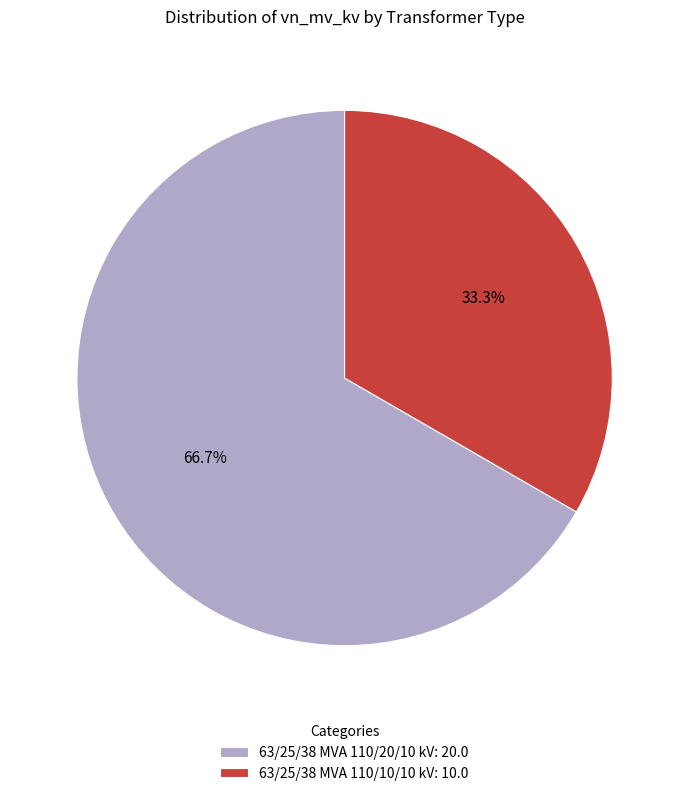

To the nearest percent, what is the difference between the largest and smallest slice percentages?

33%